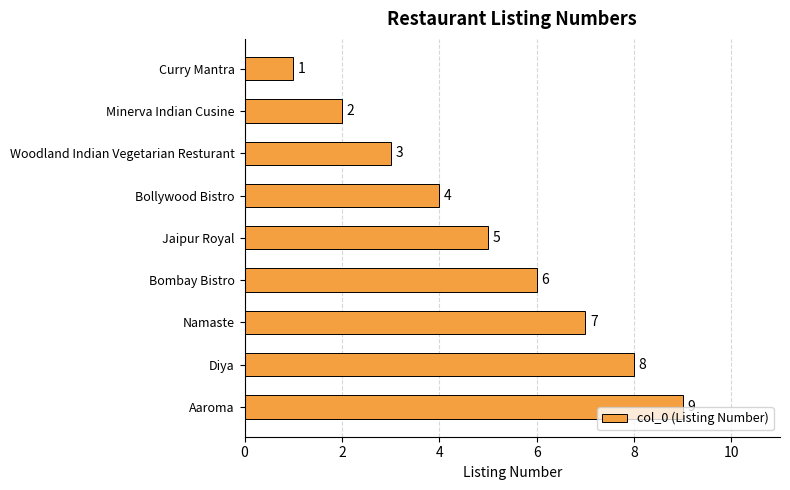

Approximately how many times larger is the value at Namaste compared to Curry Mantra?

7.0